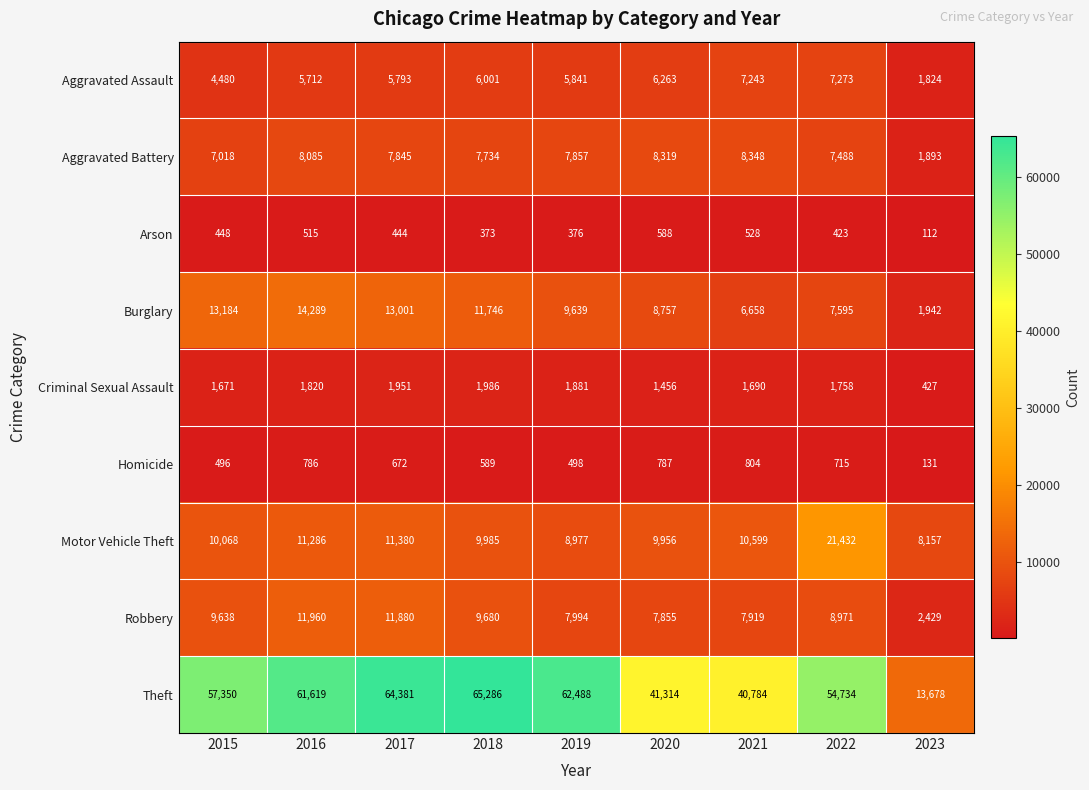

Which series has the largest range (max minus min)?

Theft